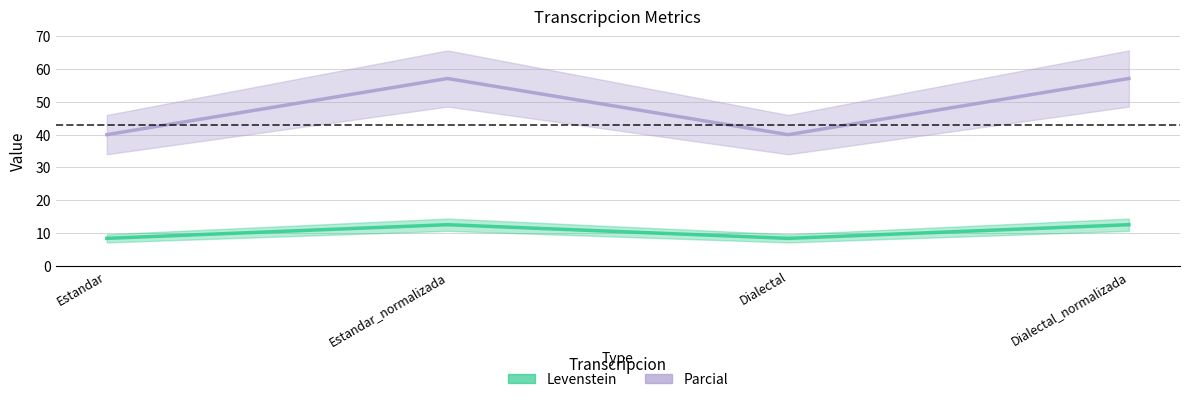

Does the chart display data point markers on the line(s)?

No